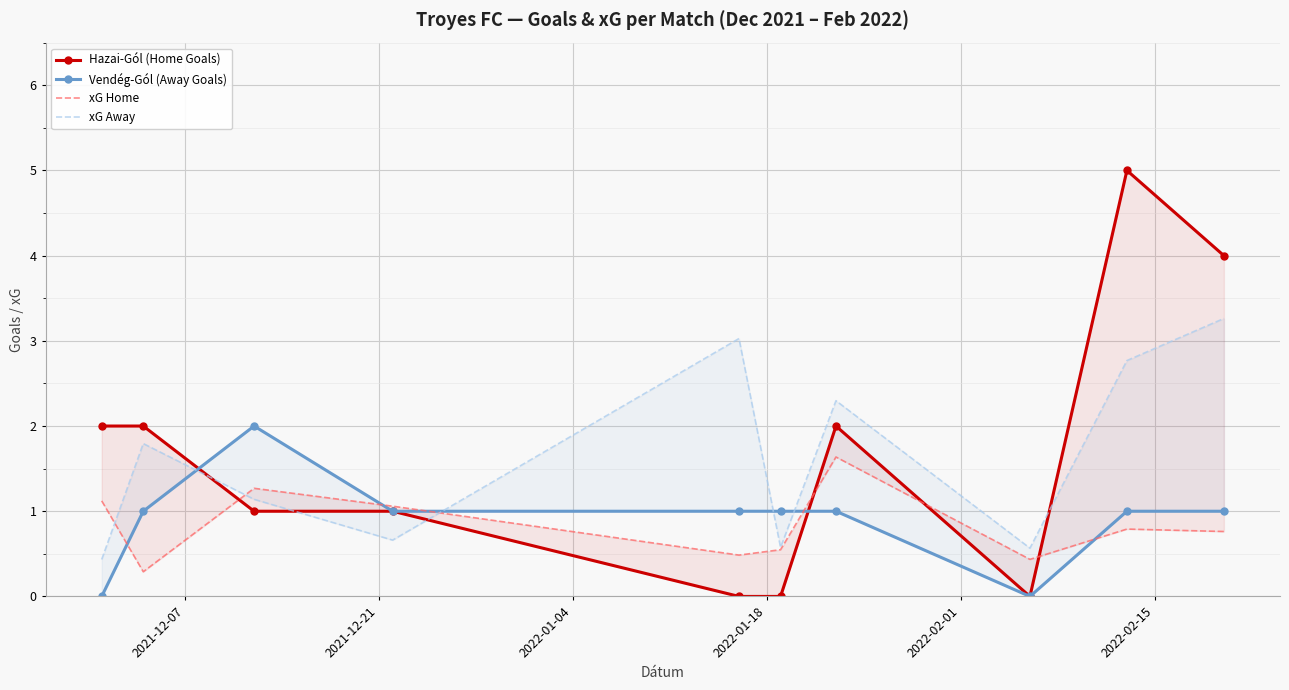

Reading right to left, what are all the values shown in this chart?

Hazai-Gól (Home Goals): 4.0	5.0	0.0	2.0	0.0	0.0	1.0	1.0	2.0	2.0
Vendég-Gól (Away Goals): 1.0	1.0	0.0	1.0	1.0	1.0	1.0	2.0	1.0	0.0
xG Home: 0.8	0.8	0.4	1.6	0.5	0.5	1.1	1.3	0.3	1.1
xG Away: 3.3	2.8	0.6	2.3	0.6	3.0	0.7	1.1	1.8	0.4